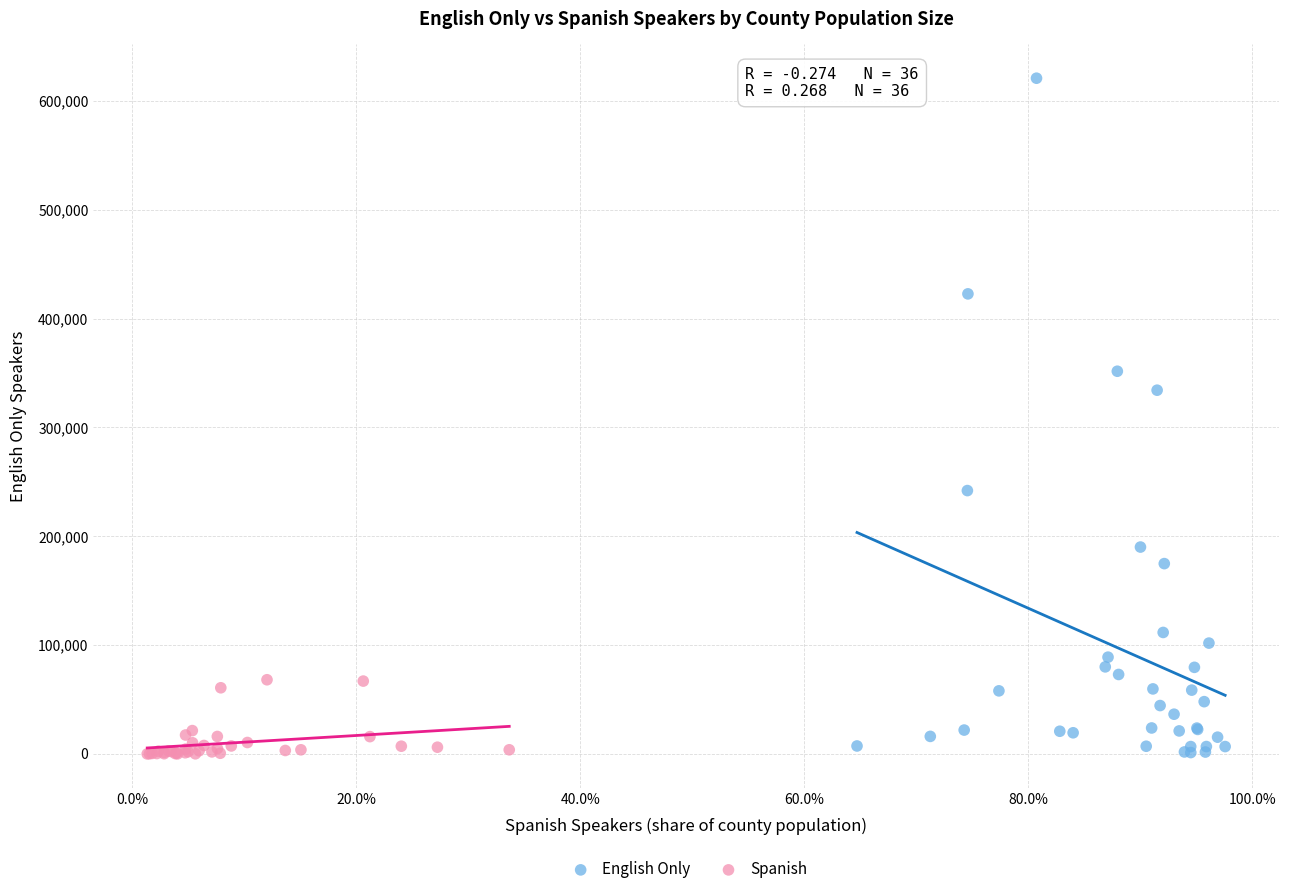

Which series contains the highest Y value?

English Only